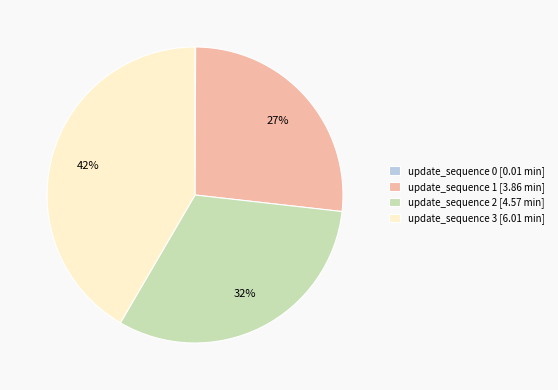

To the nearest percent, what is the average slice percentage?

25%